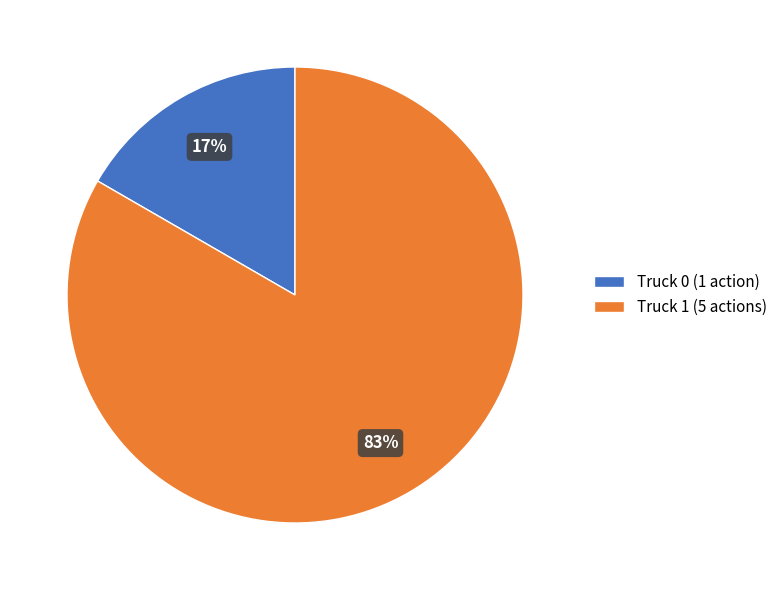

What is the majority slice?

Truck 1